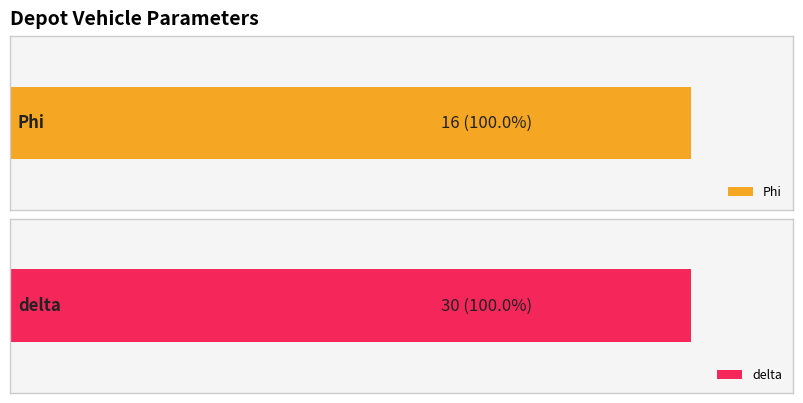

List the series in order of their peak value, lowest first.

Phi, delta